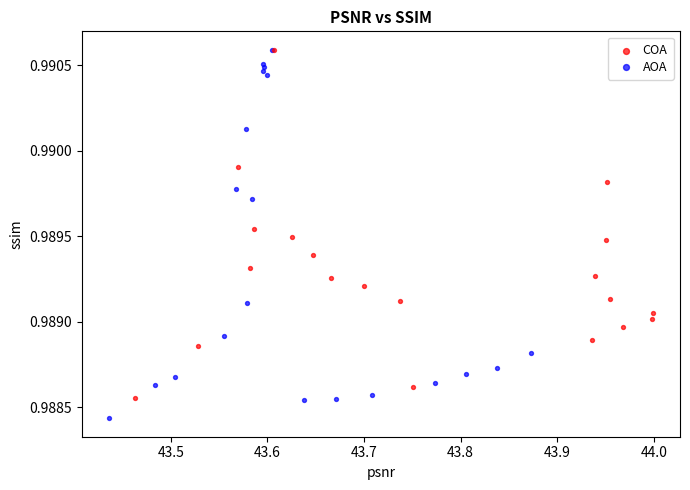

Which series reaches the minimum Y coordinate?

AOA